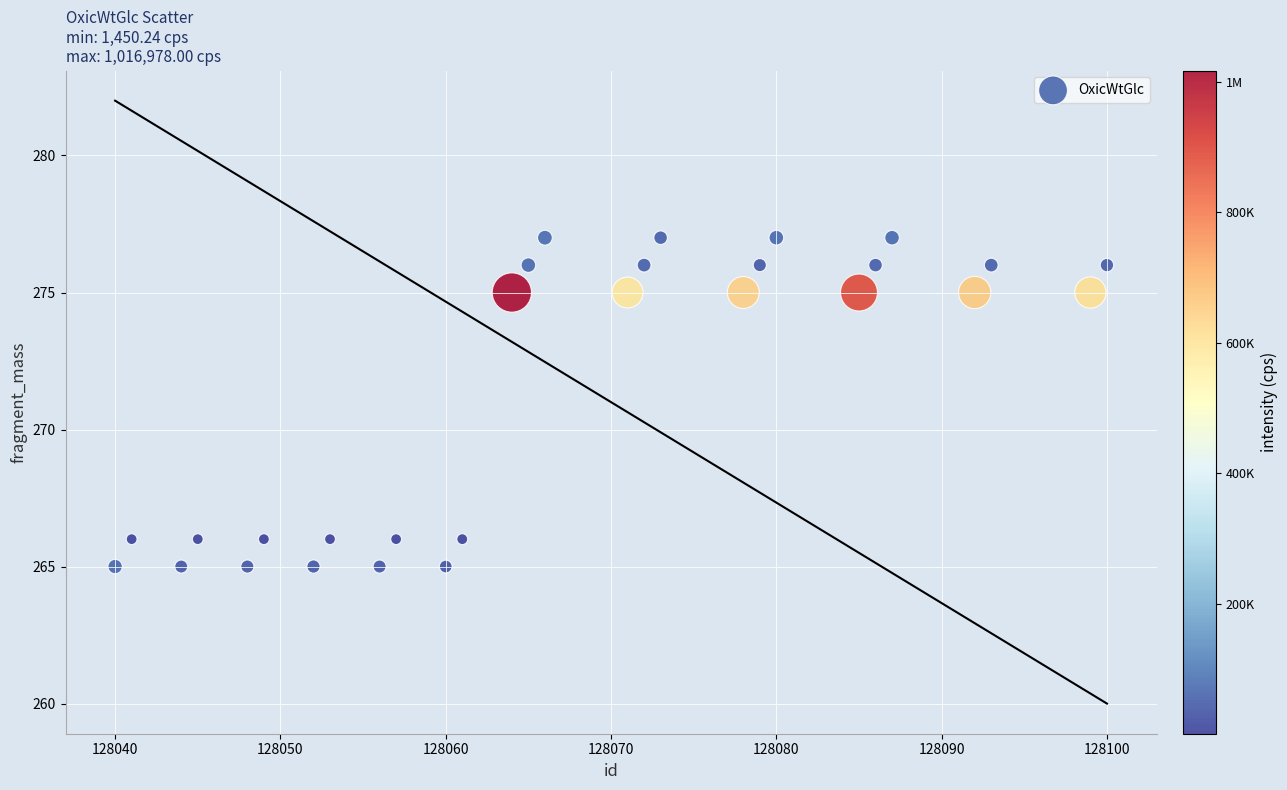

What is the range of Y values (max minus min)?

12